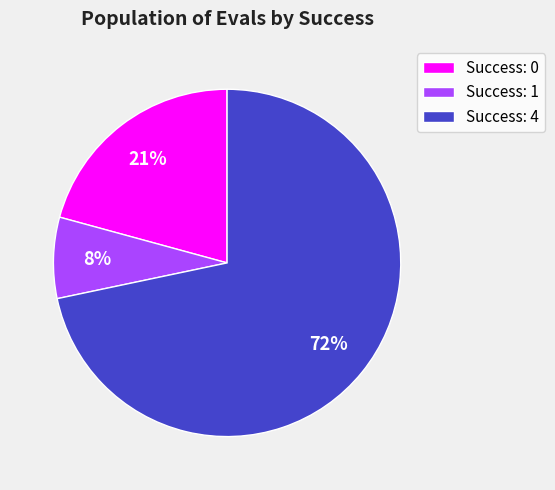

Do Success: 0 and Success: 4 together represent more than half of the pie?

Yes